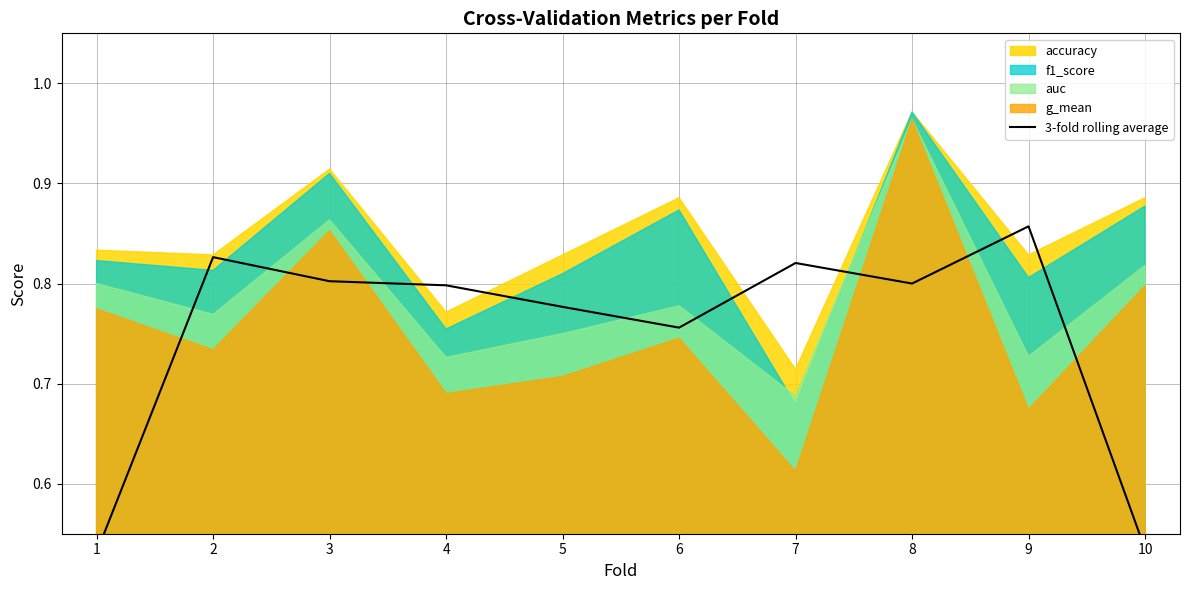

What is the value of the 1st point from the left?

0.5